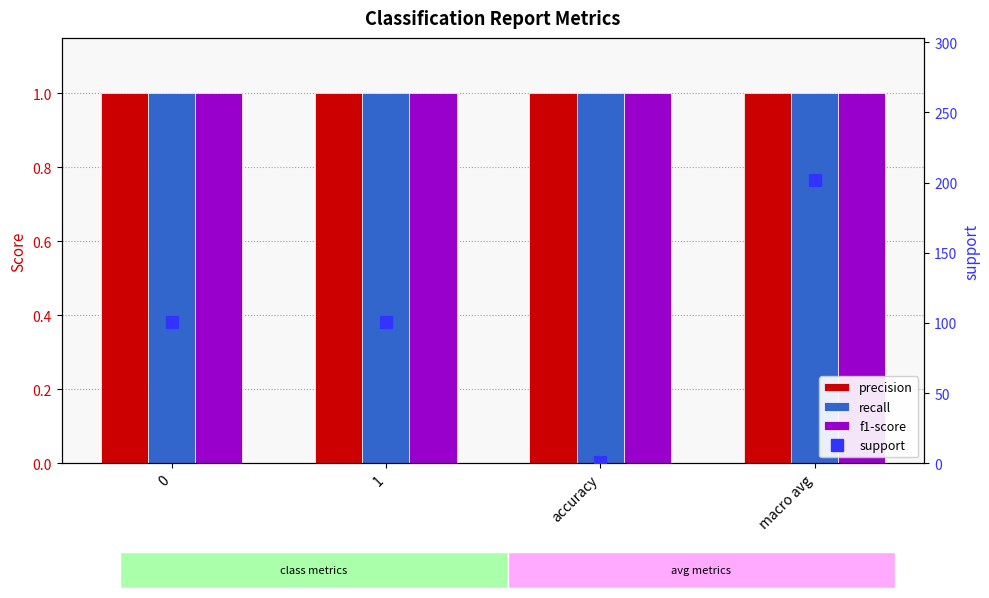

How many categories are shown in the chart?

4